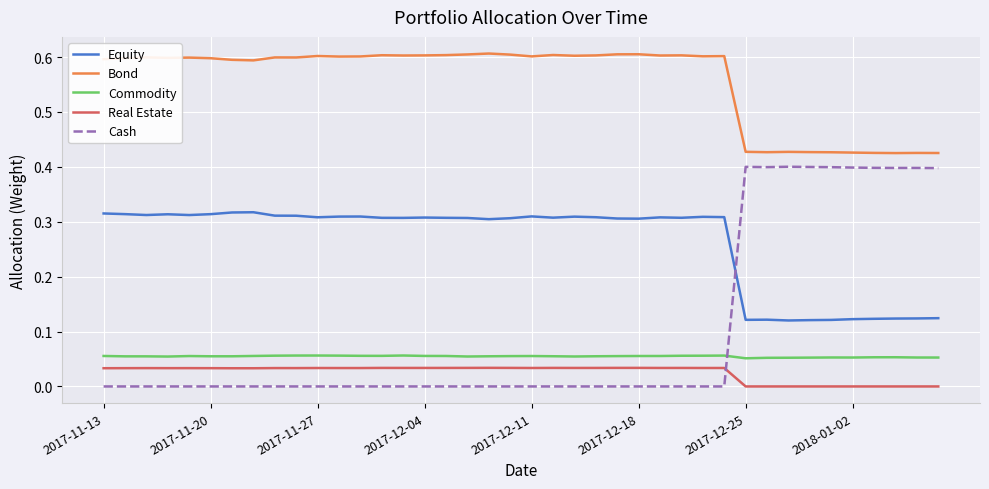

True or false: Real Estate and Bond intersect in this chart.

False